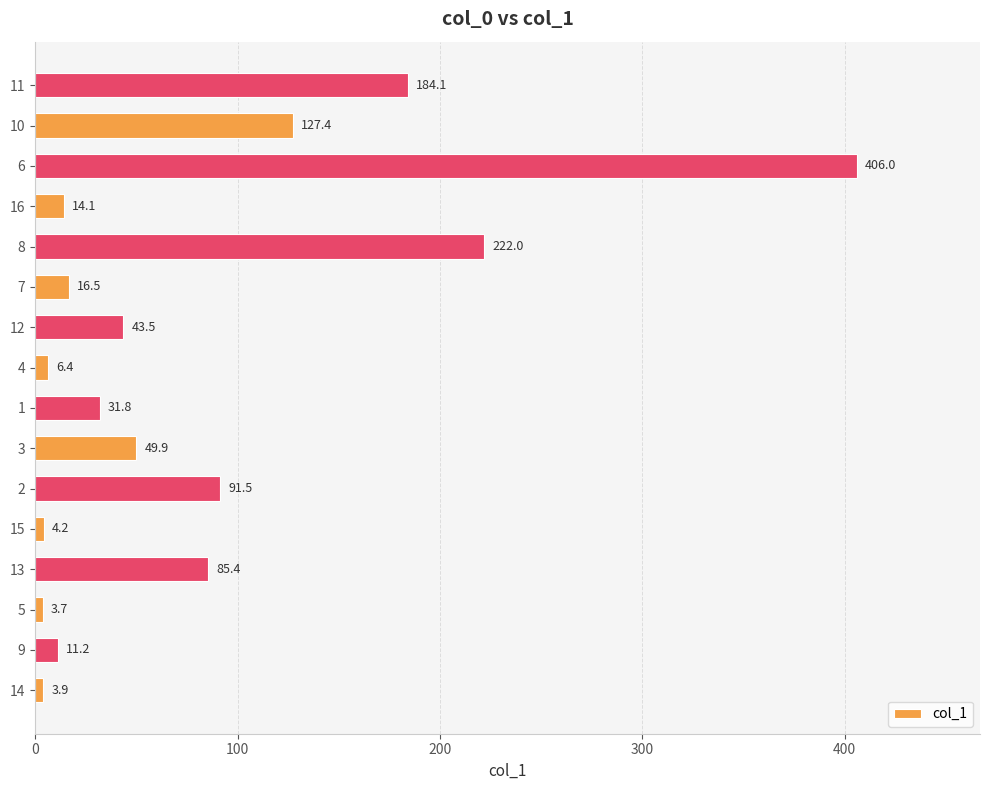

The chart shows a value of 77.7 at 6. True or false?

False